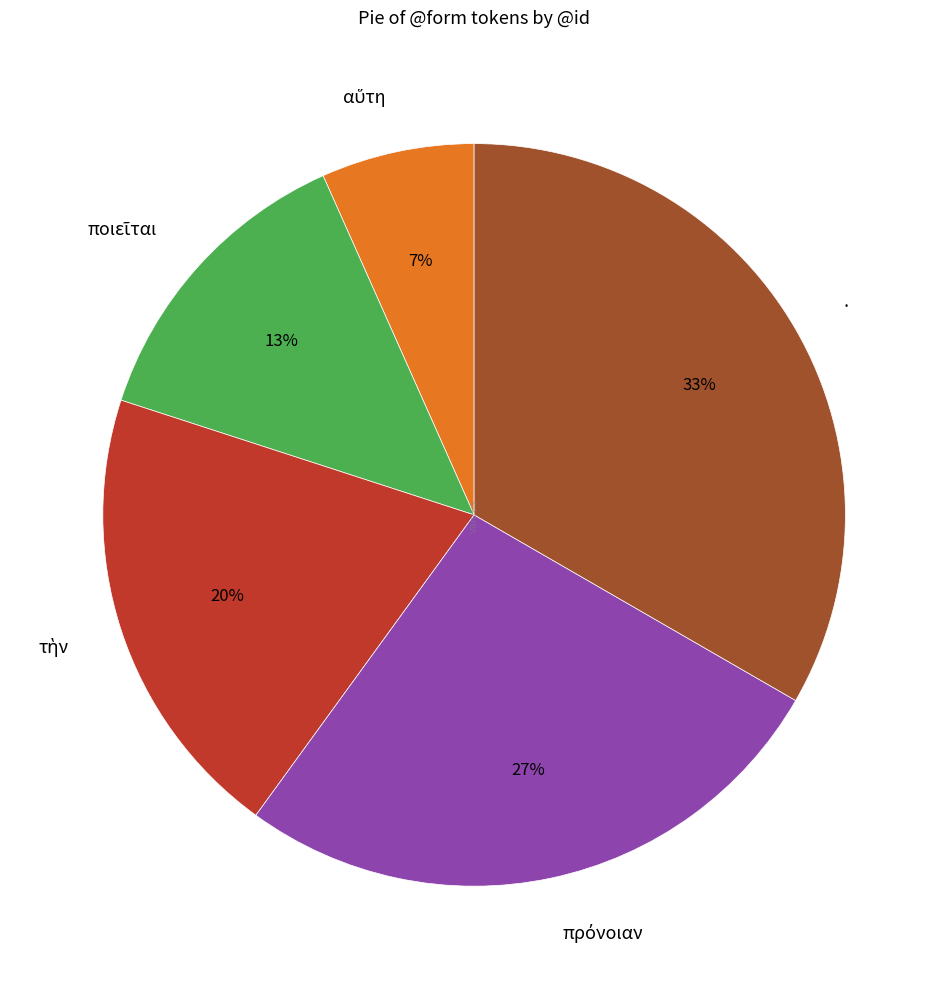

Is there a majority slice in this chart?

No